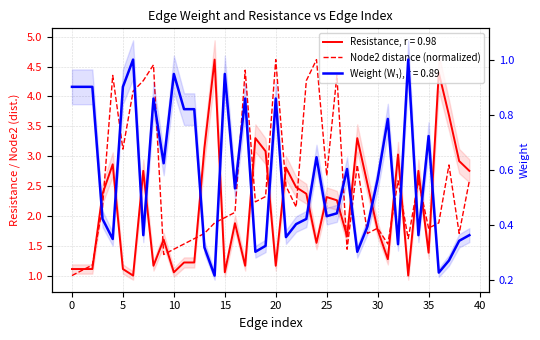

True or false: the data has more than 1 interior local peaks.

True